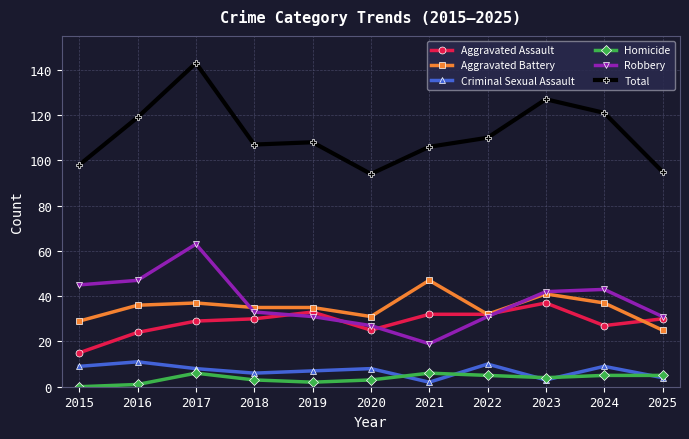

What is the average value of the Aggravated Assault series?

29